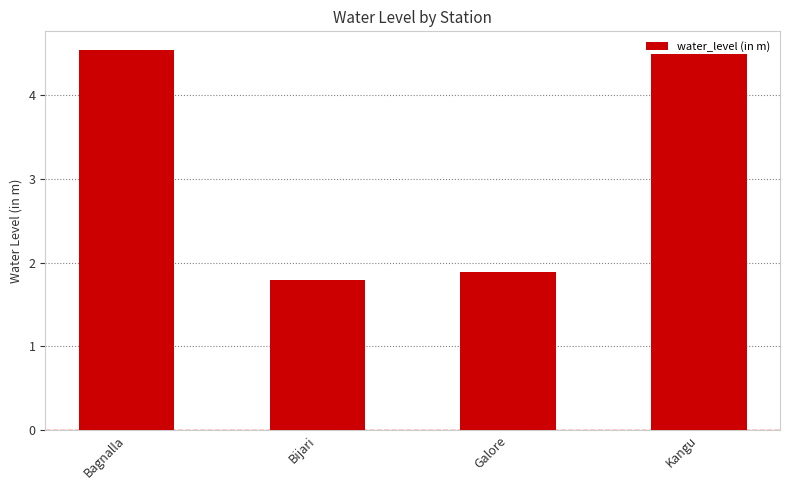

How many data points are above 4?

2